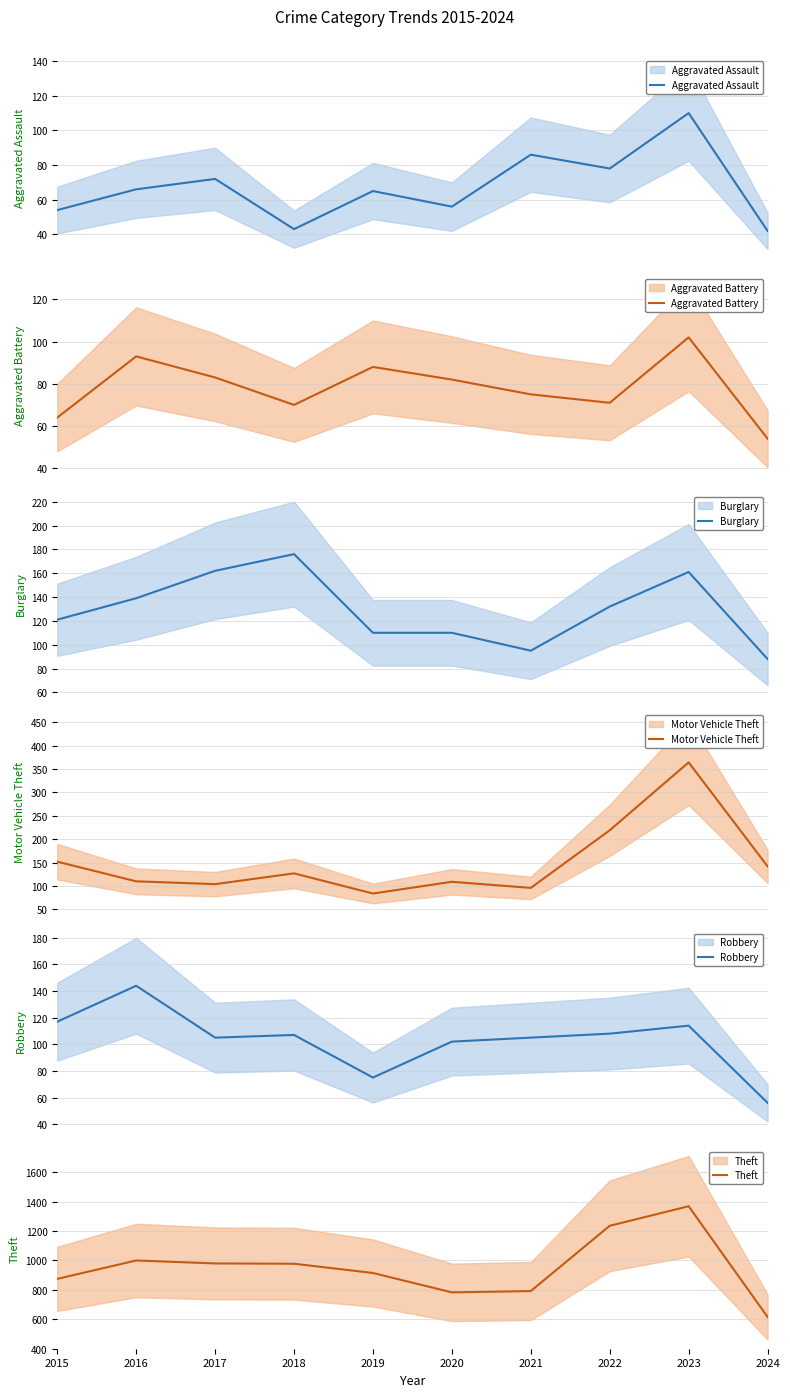

What is the highest value of the Robbery series?

144